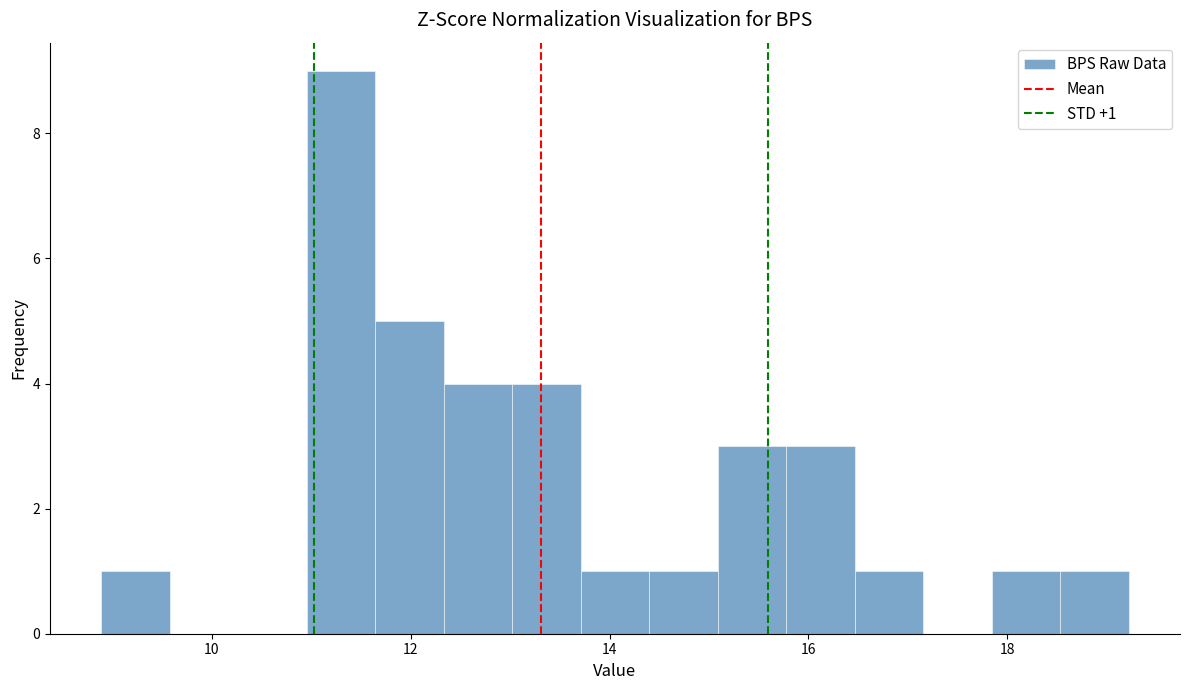

Read against the x-axis, roughly where is the centre of the tallest bar?

11.4